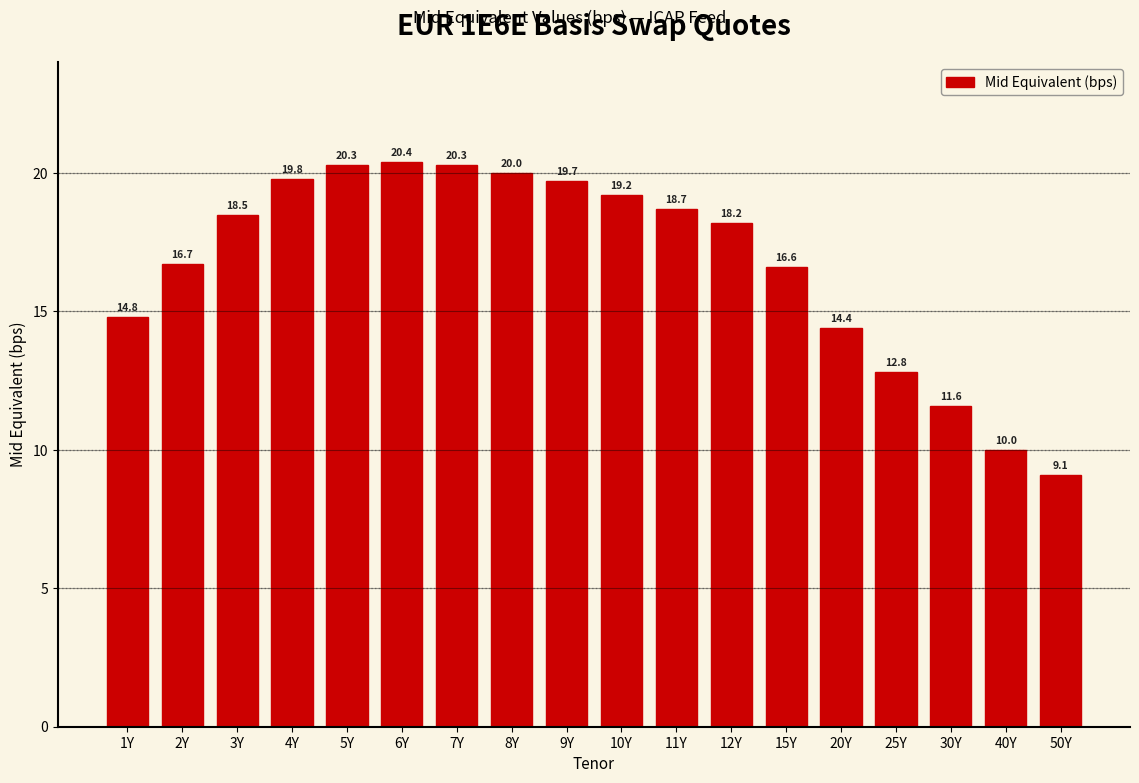

Reading right to left, list all the values displayed in this chart.

9.1	10.0	11.6	12.8	14.4	16.6	18.2	18.7	19.2	19.7	20.0	20.3	20.4	20.3	19.8	18.5	16.7	14.8